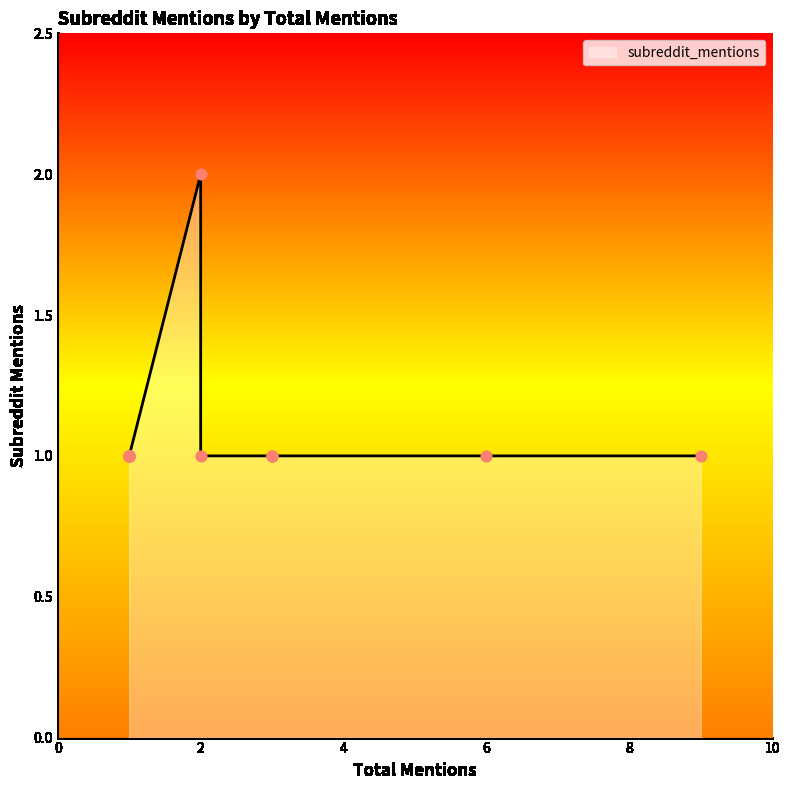

Approximately how many times larger is the value at 1 compared to 1?

1.0